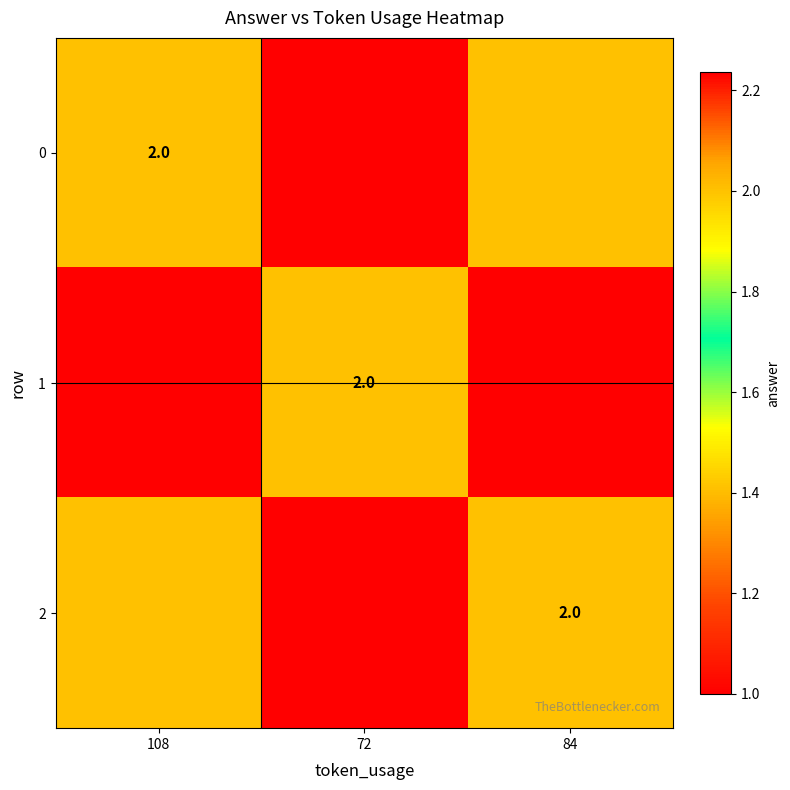

Rank the series by their average value, from highest to lowest.

2, 1, 0